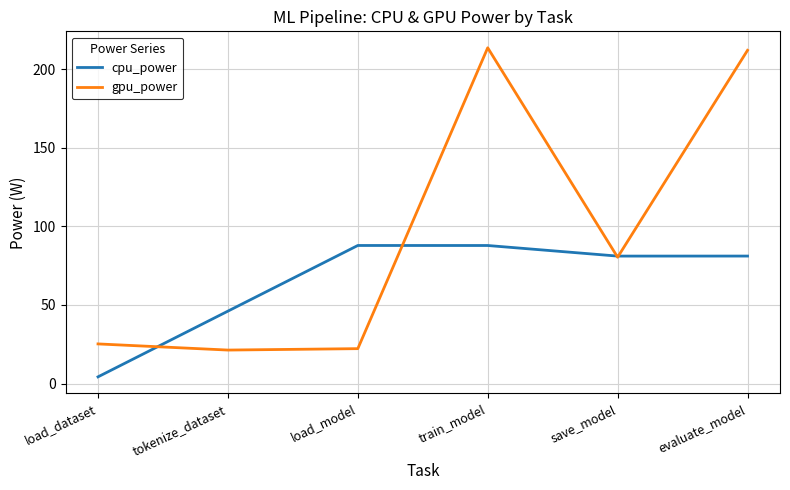

At which label does gpu_power first exceed 80?

train_model